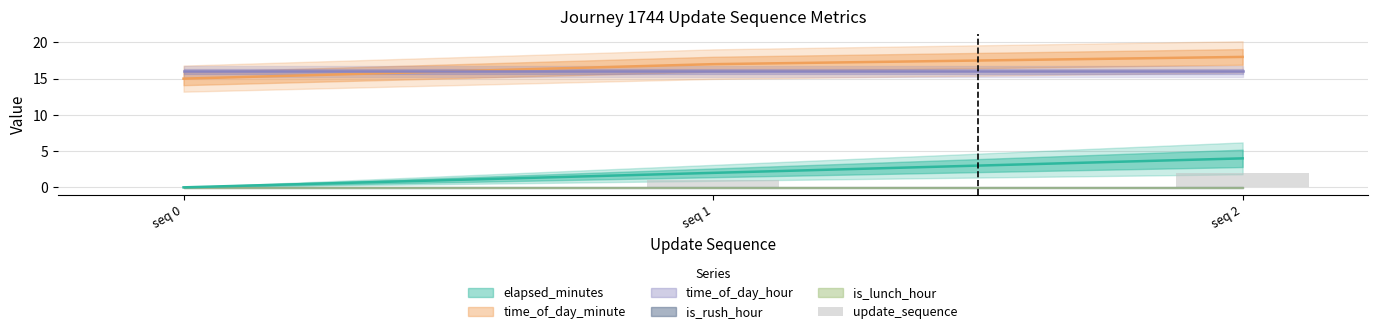

What is the value of the 3rd bar from the left?

2